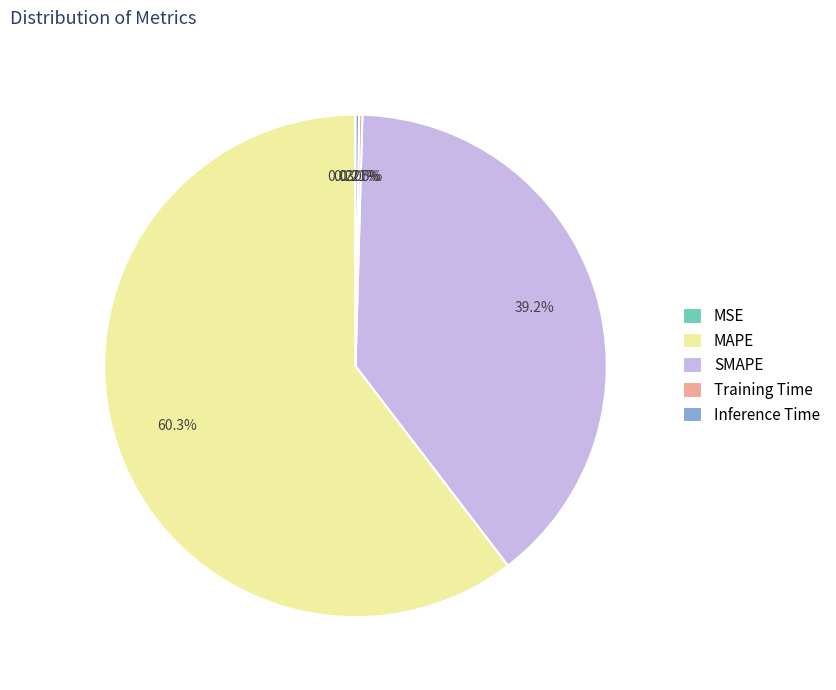

What percentage is the SMAPE slice, to the nearest percent?

39%